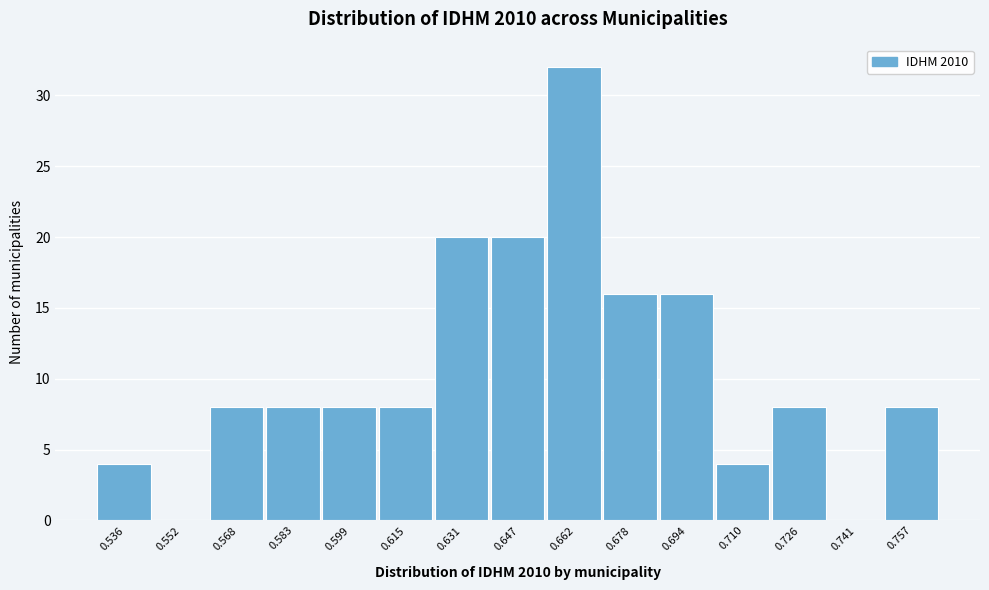

Reading right to left, list all the values displayed in this chart.

0.757=8	0.741=0	0.726=8	0.710=4	0.694=16	0.678=16	0.662=32	0.647=20	0.631=20	0.615=8	0.599=8	0.583=8	0.568=8	0.552=0	0.536=4